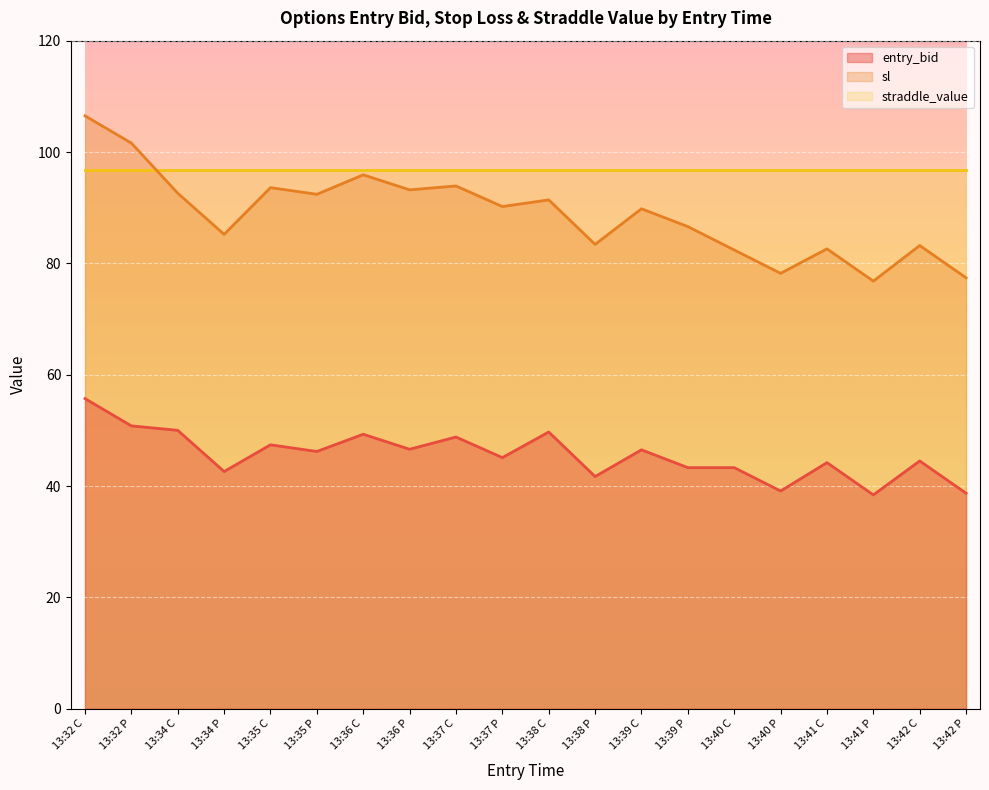

Is it true that entry_bid equals 70.9 at 13:42 C?

False